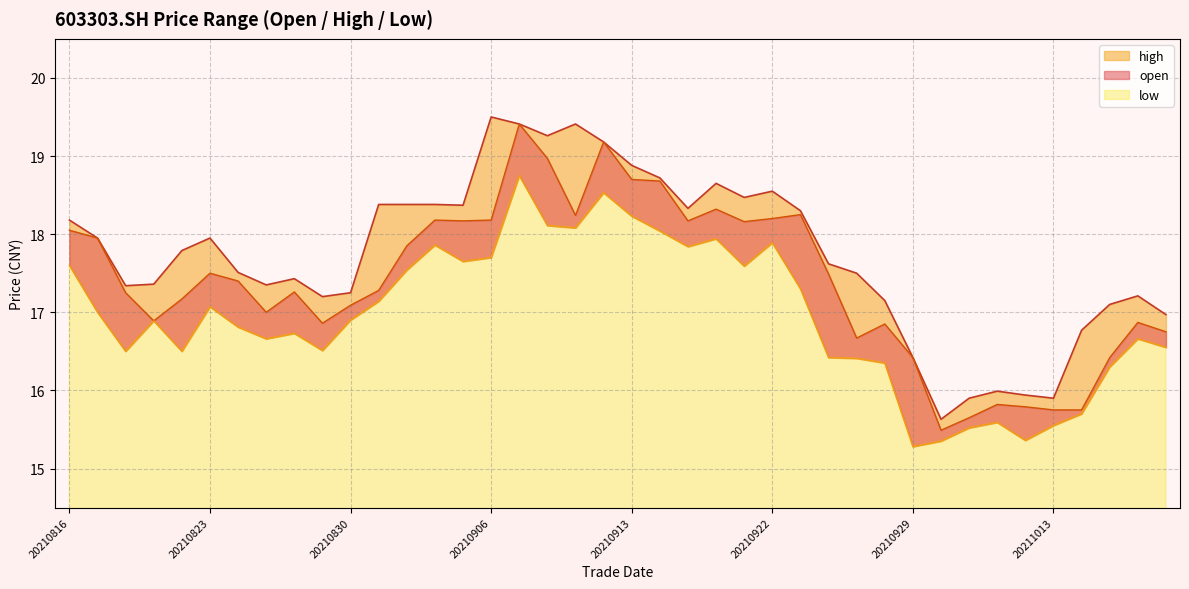

Where does the high series first go above 17?

20210816